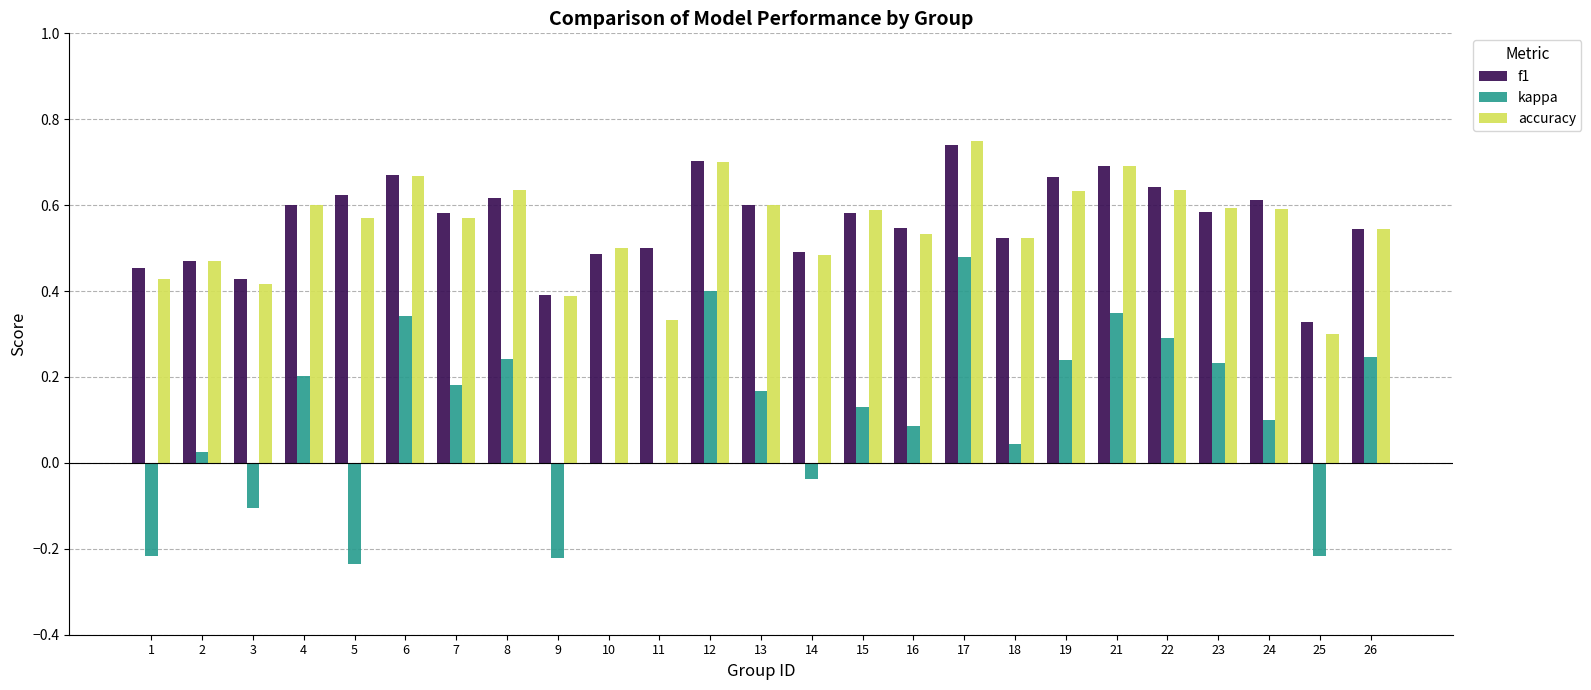

Is the value of f1 at 19 greater than the value of accuracy at 4?

Yes